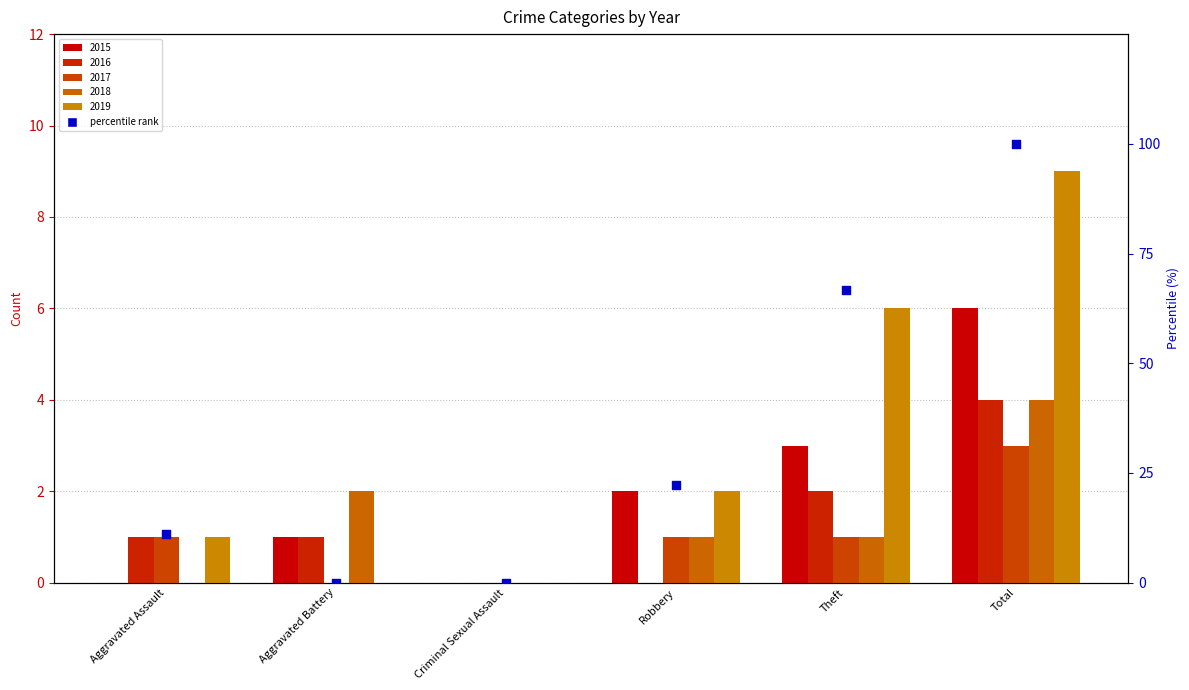

Which has a higher value, Criminal Sexual Assault or Aggravated Assault?

Aggravated Assault